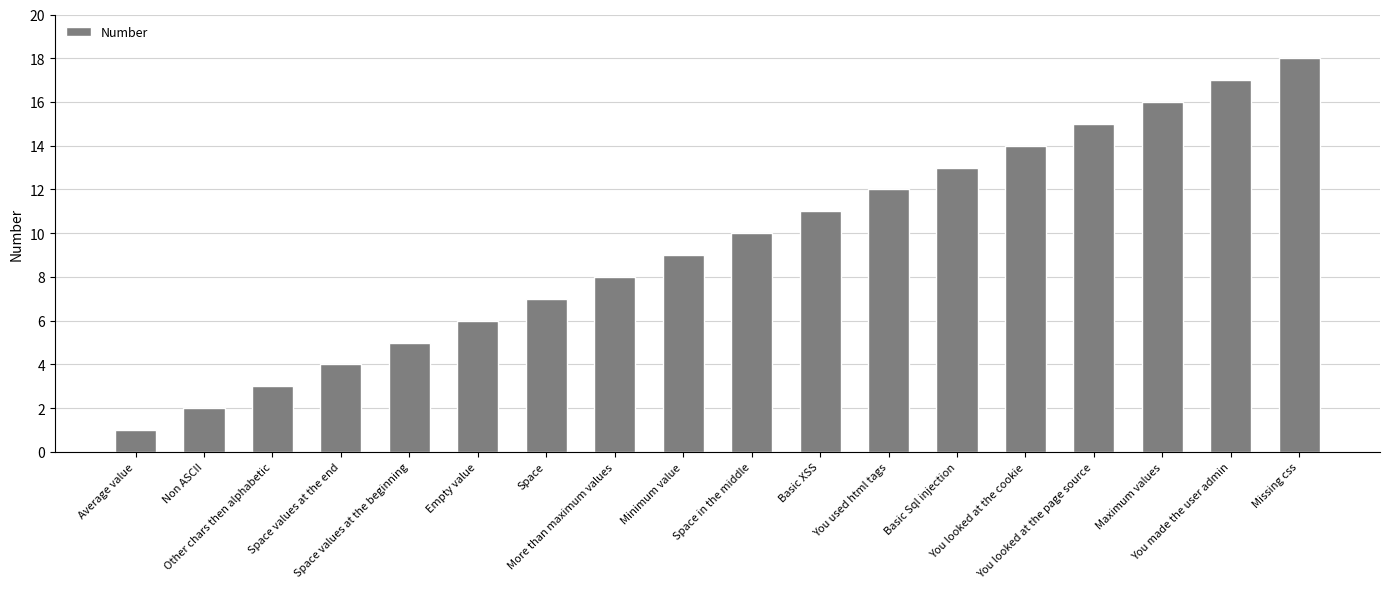

How many bars are there in total?

18